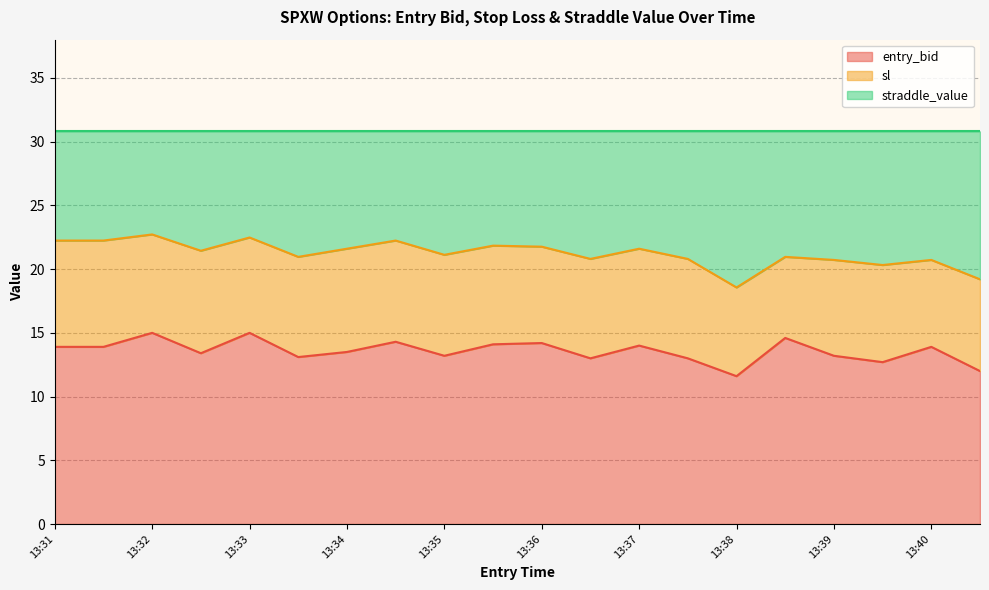

What is the total value across all series at 13:34?

30.8